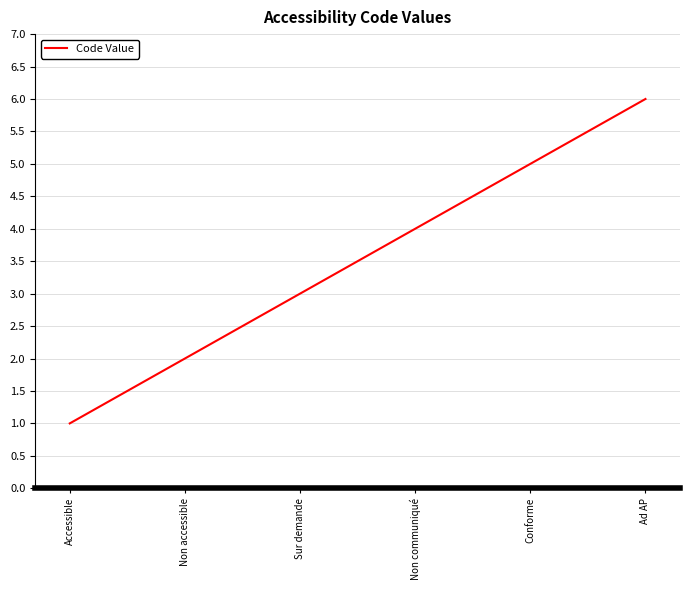

What is the average value?

4